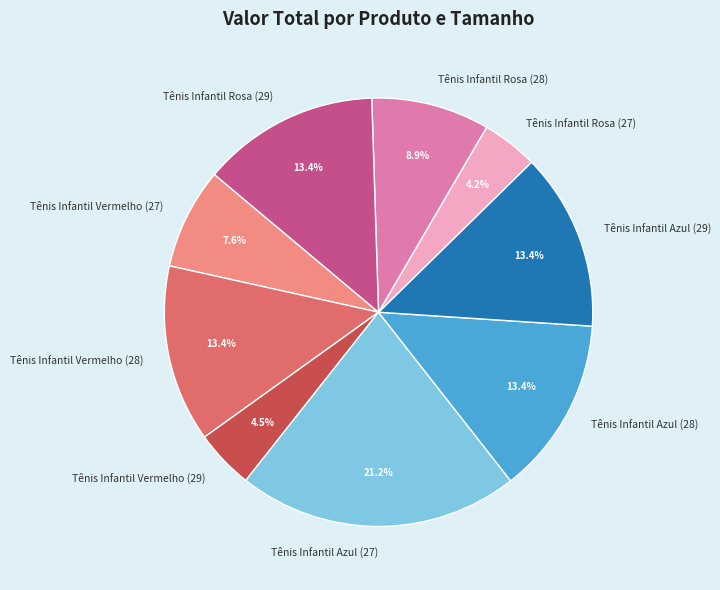

Is the sum of Tênis Infantil Vermelho (27) and Tênis Infantil Rosa (29) greater than half?

No